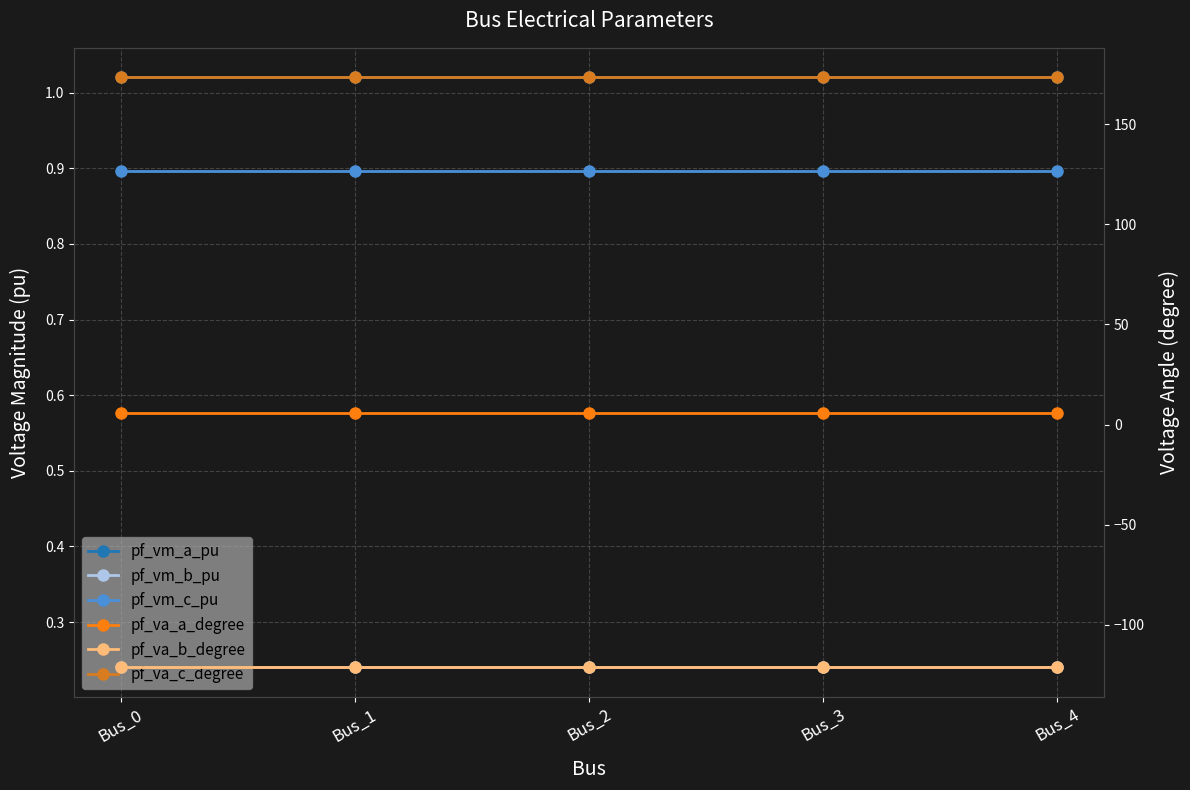

What is the value of the pf_va_b_degree point at the 1st from the left?

-121.3